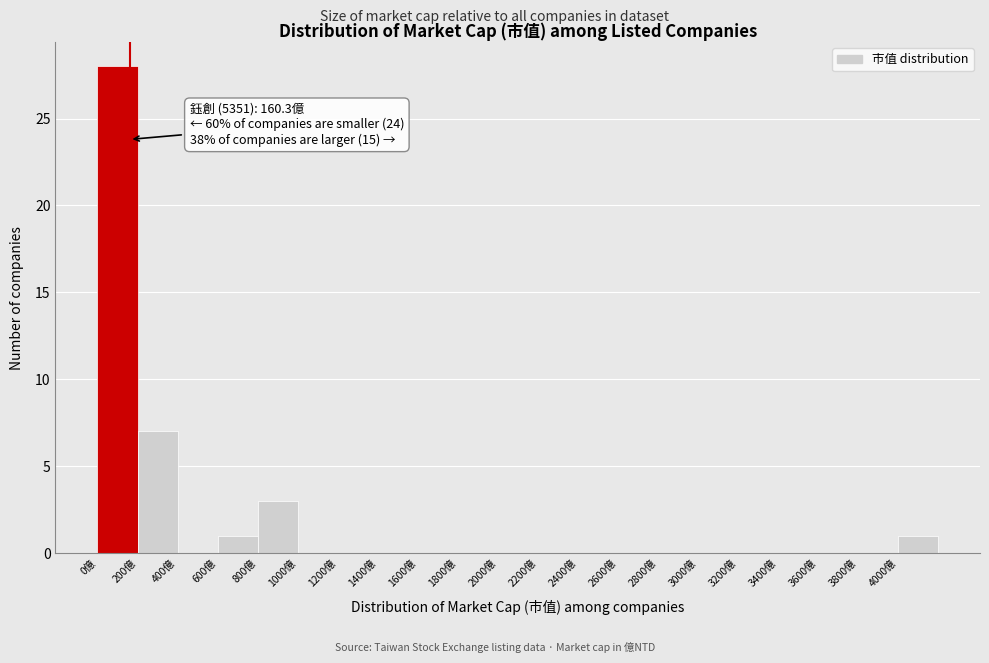

Which range on the x-axis has the tallest bar?

0 to 200